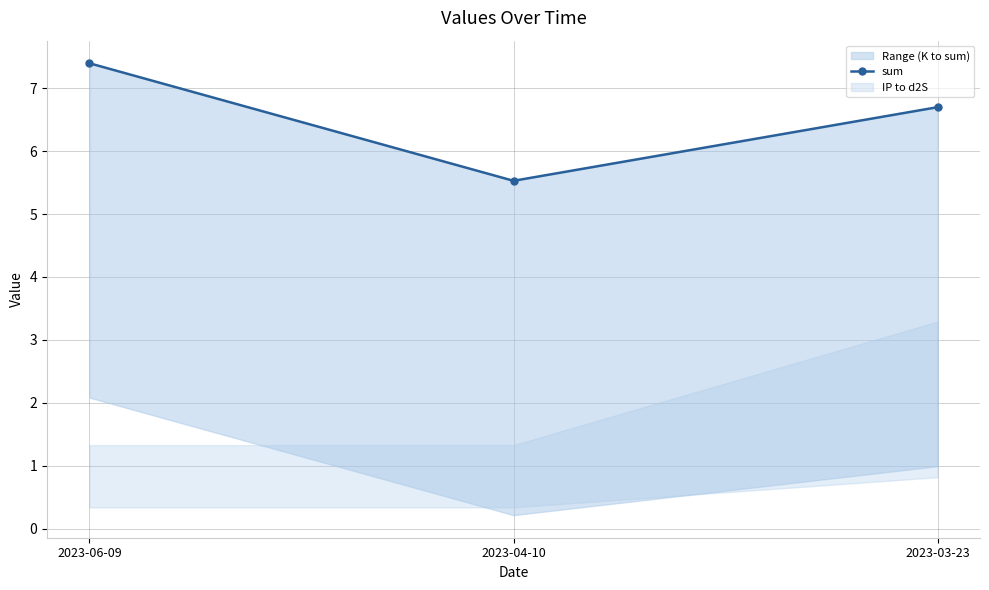

What is the sum of the values at 2023-06-09 and 2023-03-23?

14.1